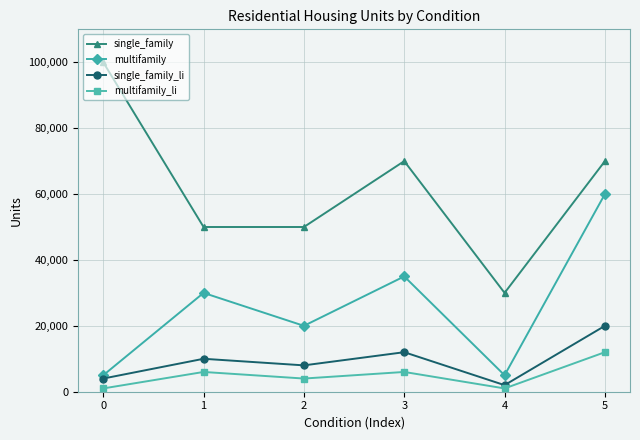

True or false: multifamily and multifamily_li intersect in this chart.

False